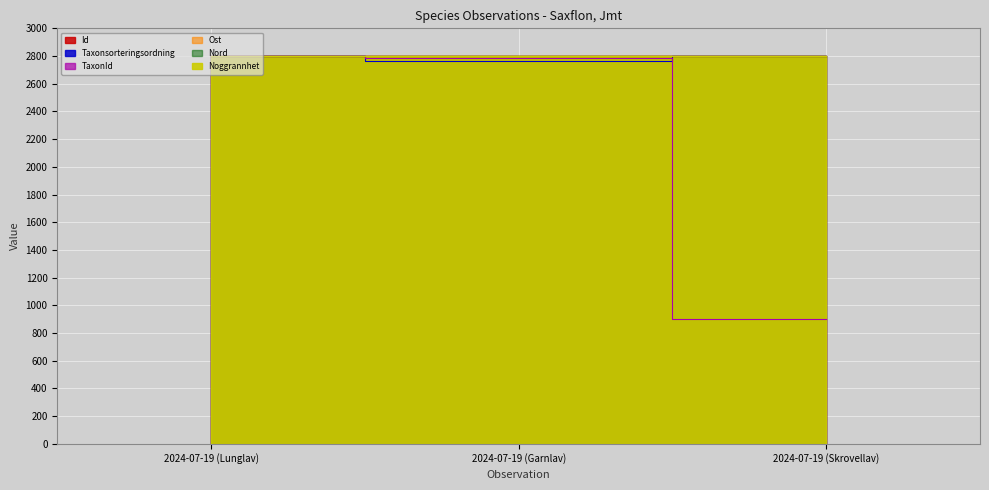

At how many categories does at least one series exceed 1408?

3